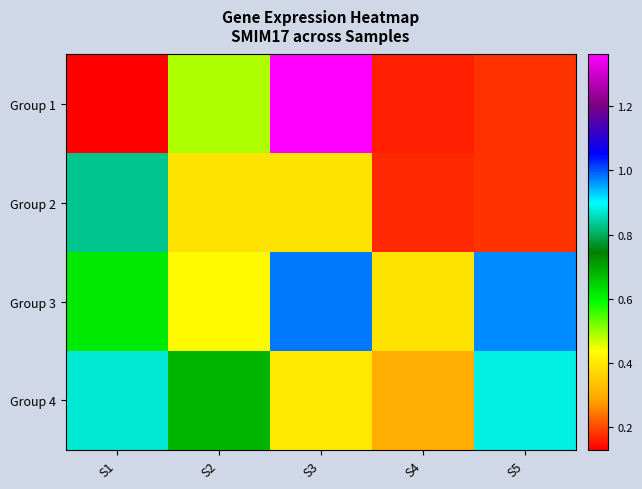

Reading left to right, extract all data points from this chart.

Group 1: S1=0.1	S2=0.5	S3=1.4	S4=0.2	S5=0.2
Group 2: S1=0.8	S2=0.4	S3=0.4	S4=0.2	S5=0.2
Group 3: S1=0.6	S2=0.4	S3=1.0	S4=0.4	S5=1.0
Group 4: S1=0.9	S2=0.7	S3=0.4	S4=0.3	S5=0.9